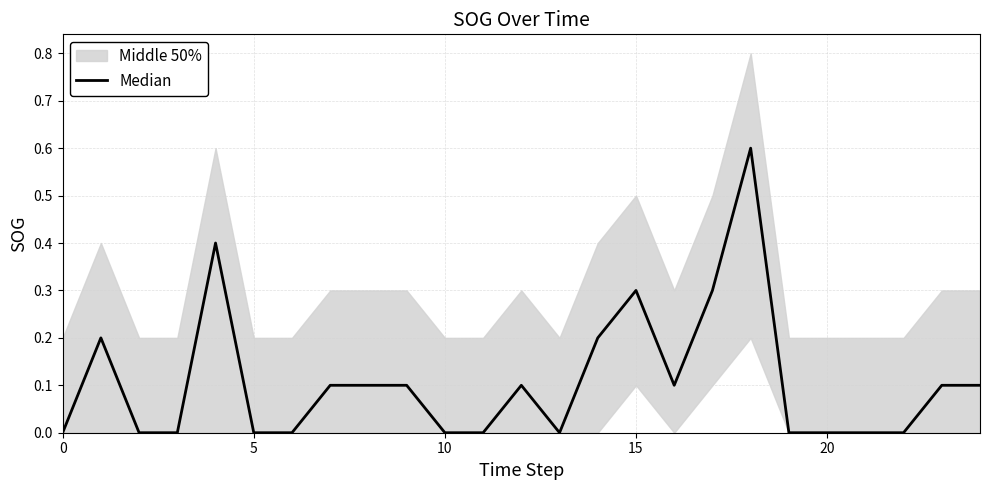

What is the difference between the second highest and second lowest values?

0.4